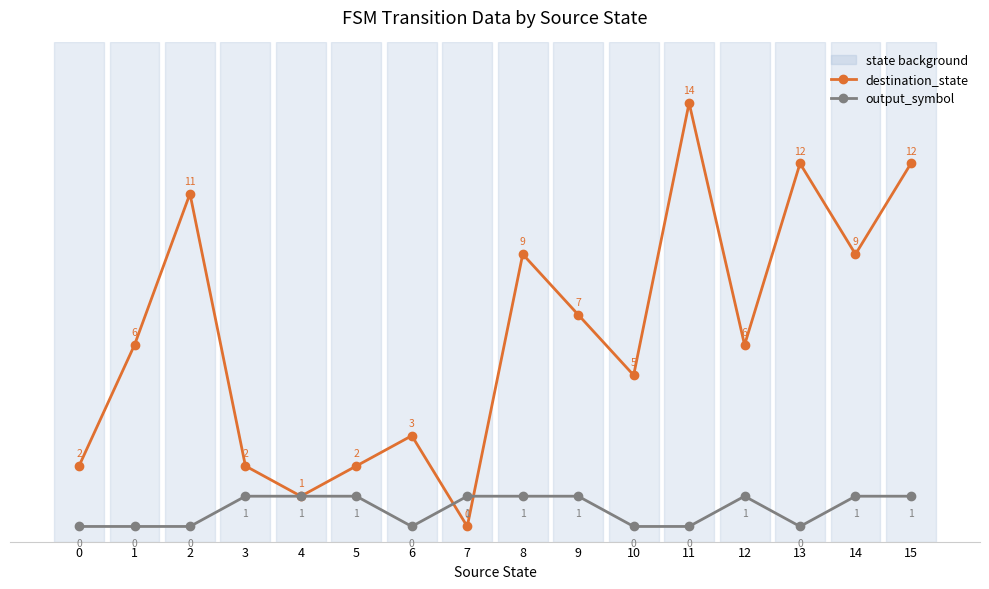

What is the difference between the highest and lowest values at 13?

12